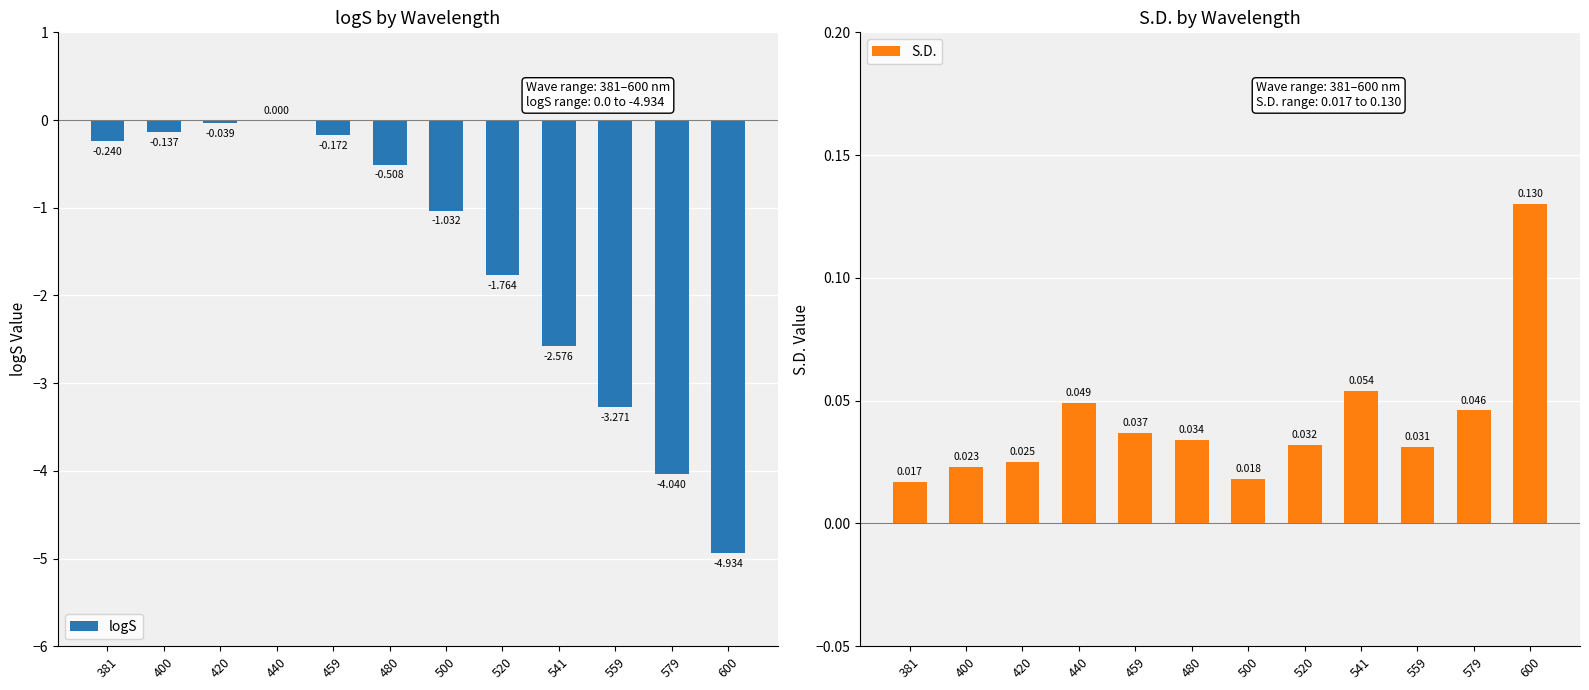

Rank the series by their average value, from lowest to highest.

logS, S.D.